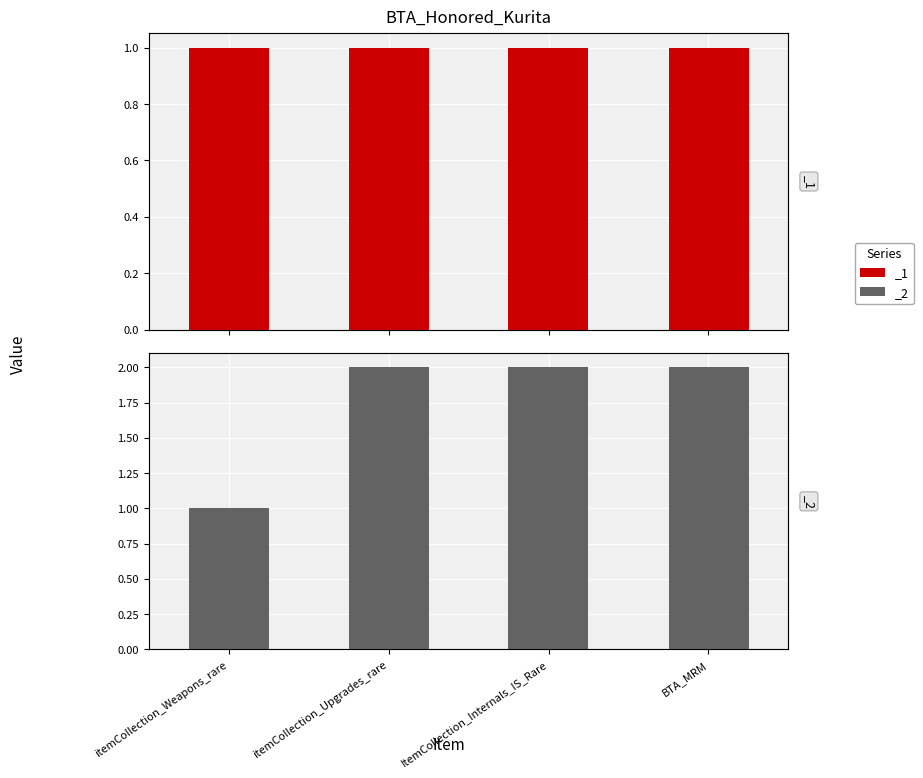

True or false: the data shows 2 at BTA_MRM.

True